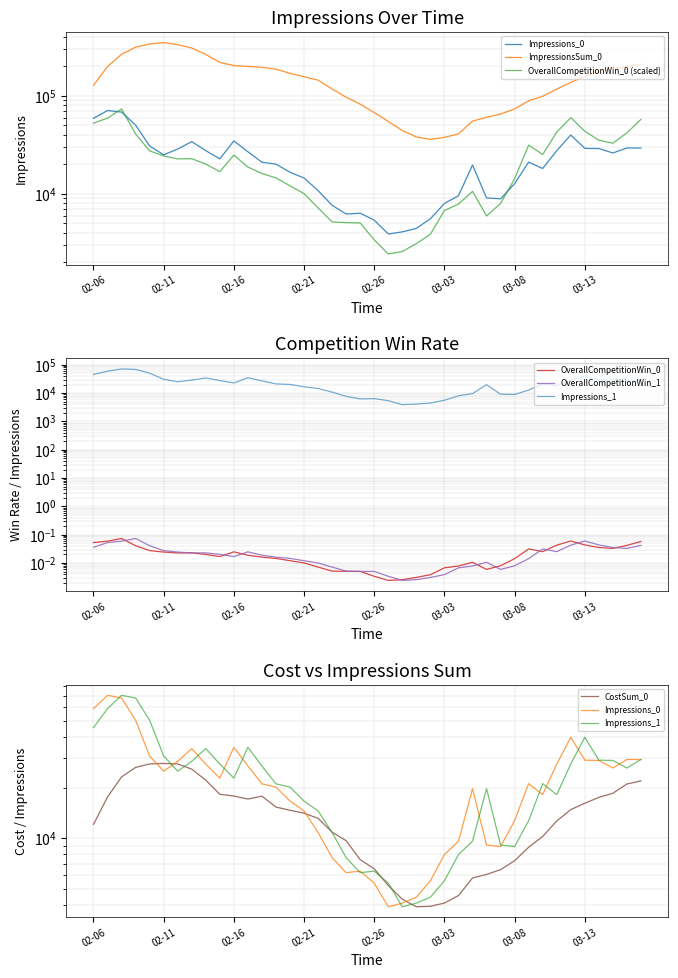

Which series changed the most between 2018-02-14 and 2018-03-03?

ImpressionsSum_0